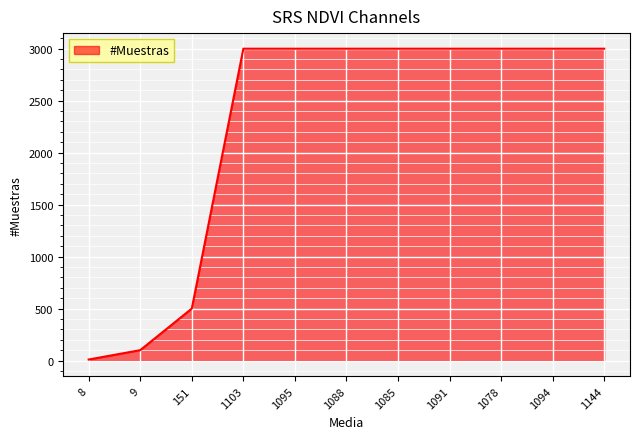

How many series are shown in this chart?

1